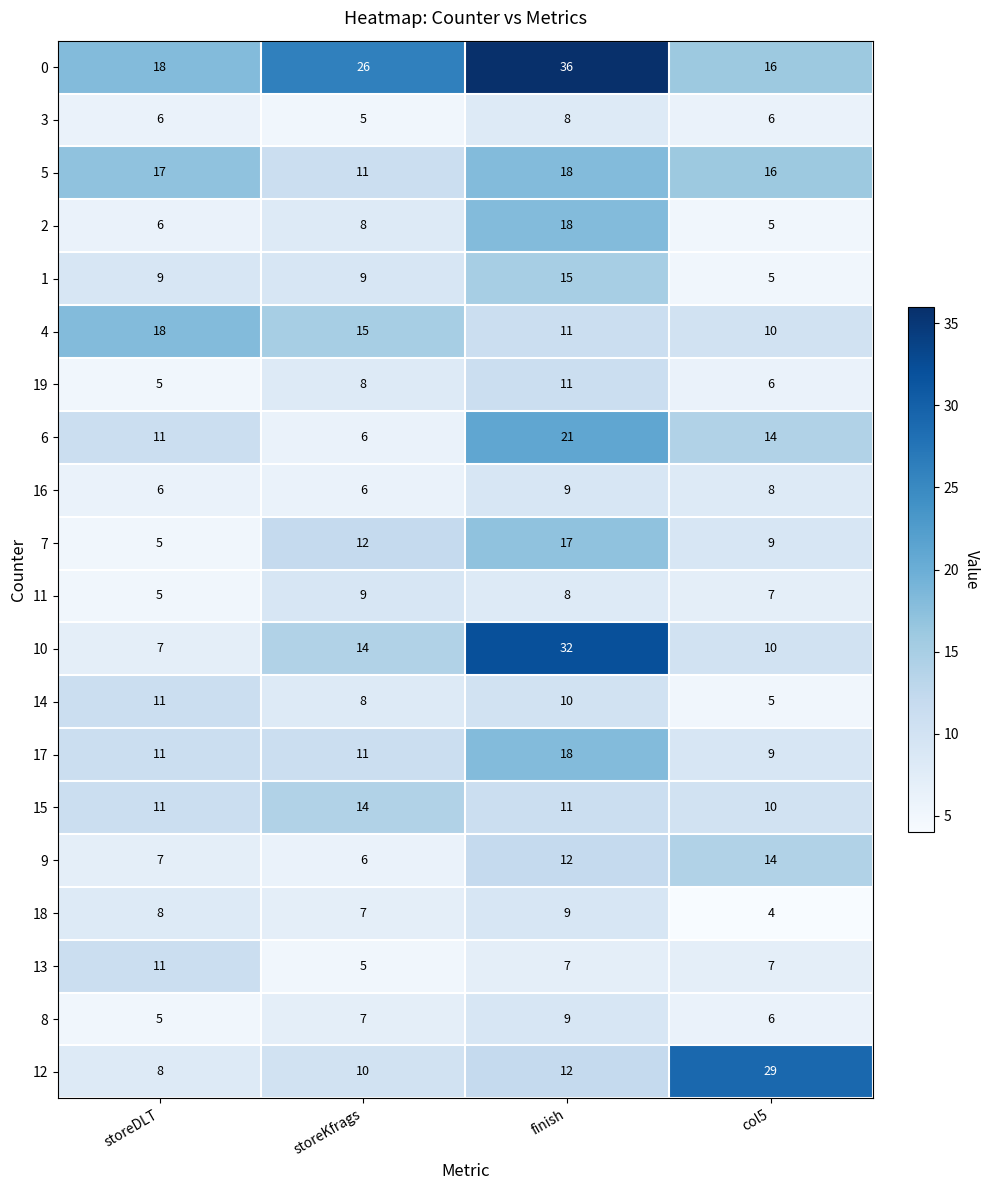

What is the spread (max minus min) of values at storeKfrags?

21